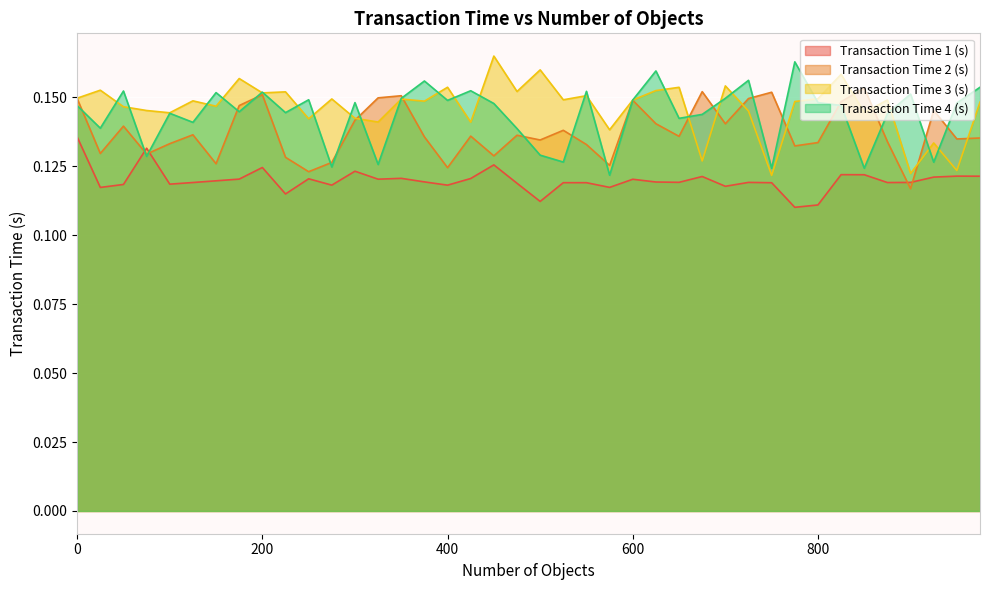

Which category has the highest value across all series?

450